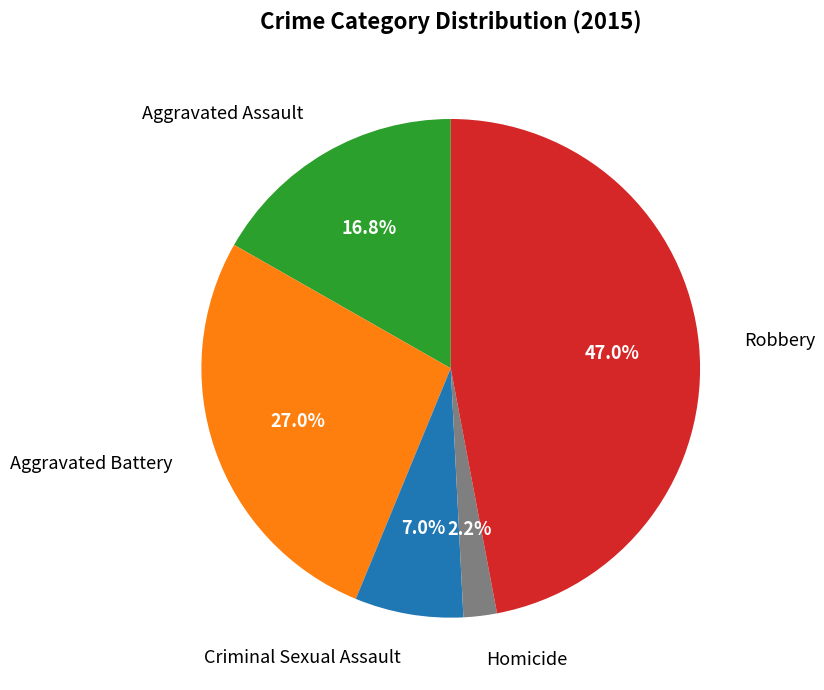

Which category has the smallest portion of the pie?

Homicide